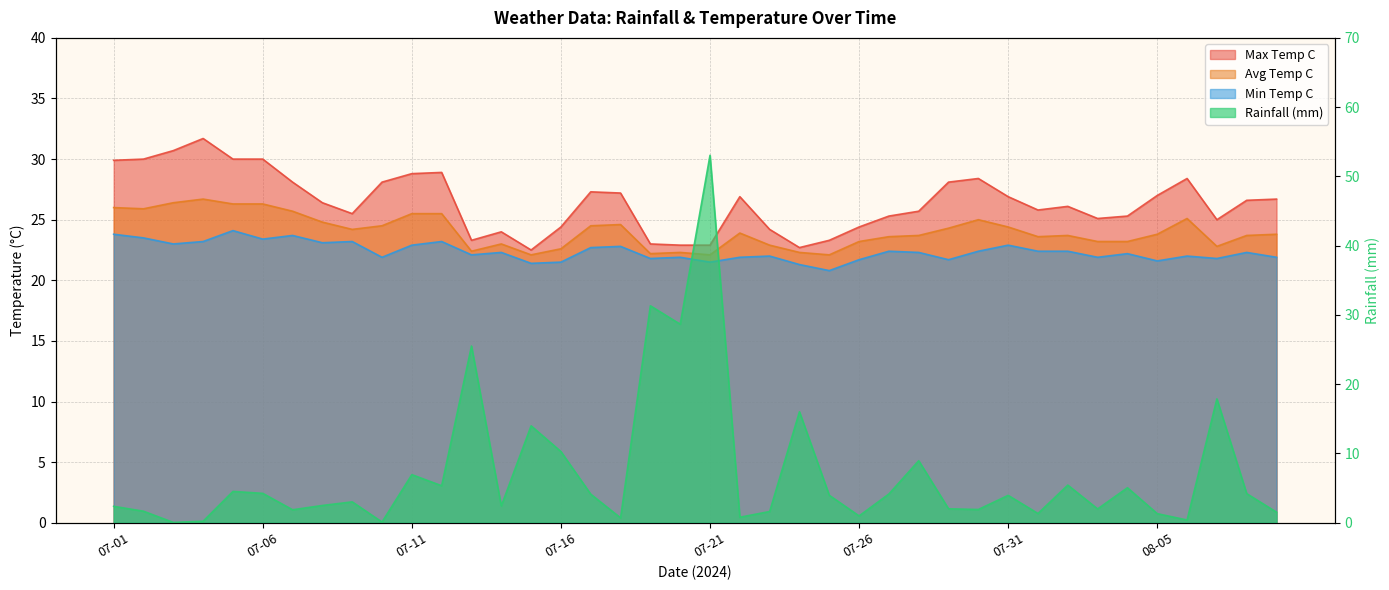

What is the maximum value for avg_temp_c?

26.7